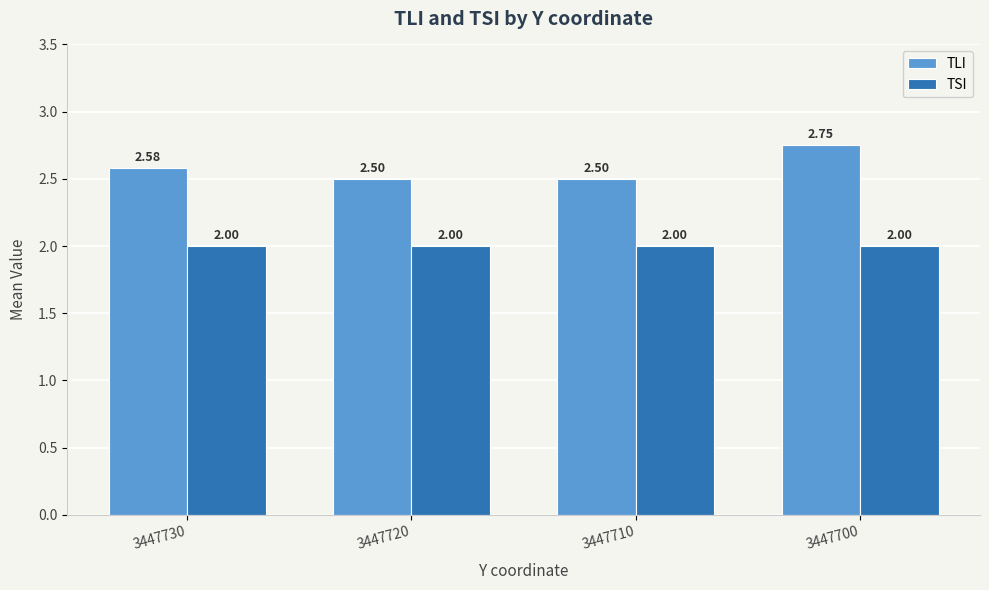

Rank the series at 3447700 from lowest to highest value.

TSI, TLI